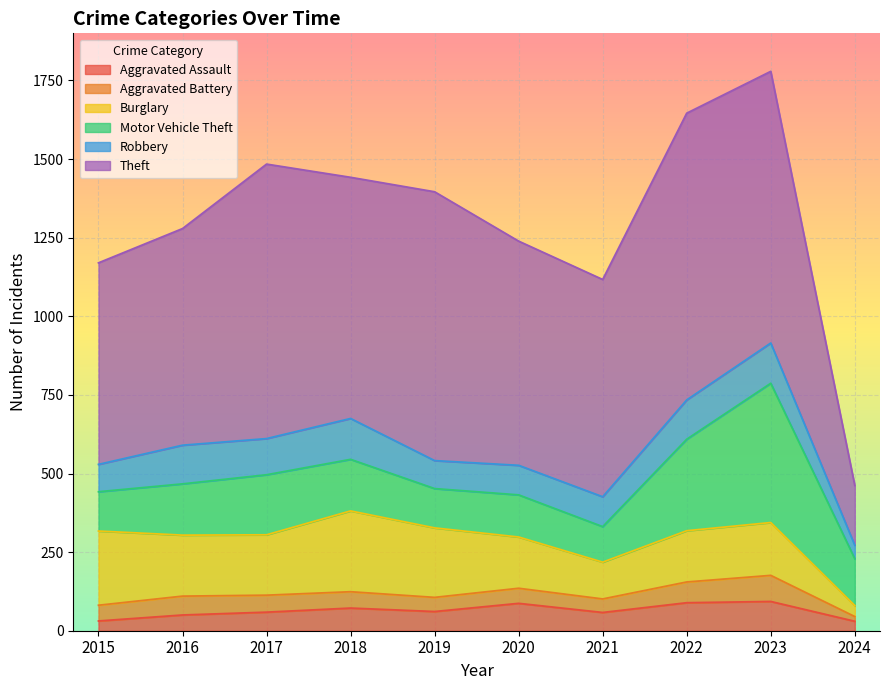

True or false: Motor Vehicle Theft and Theft intersect in this chart.

False